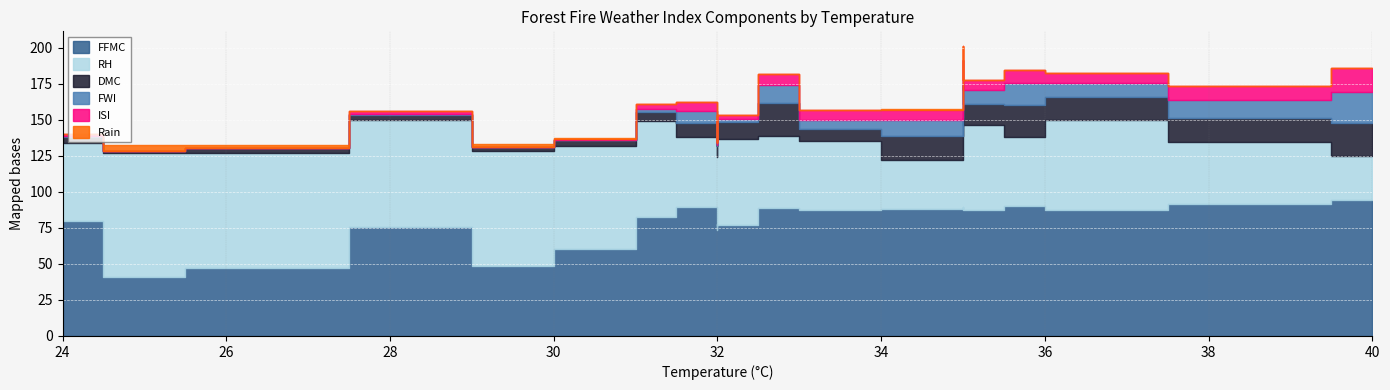

True or false: FFMC and DMC intersect in this chart.

False